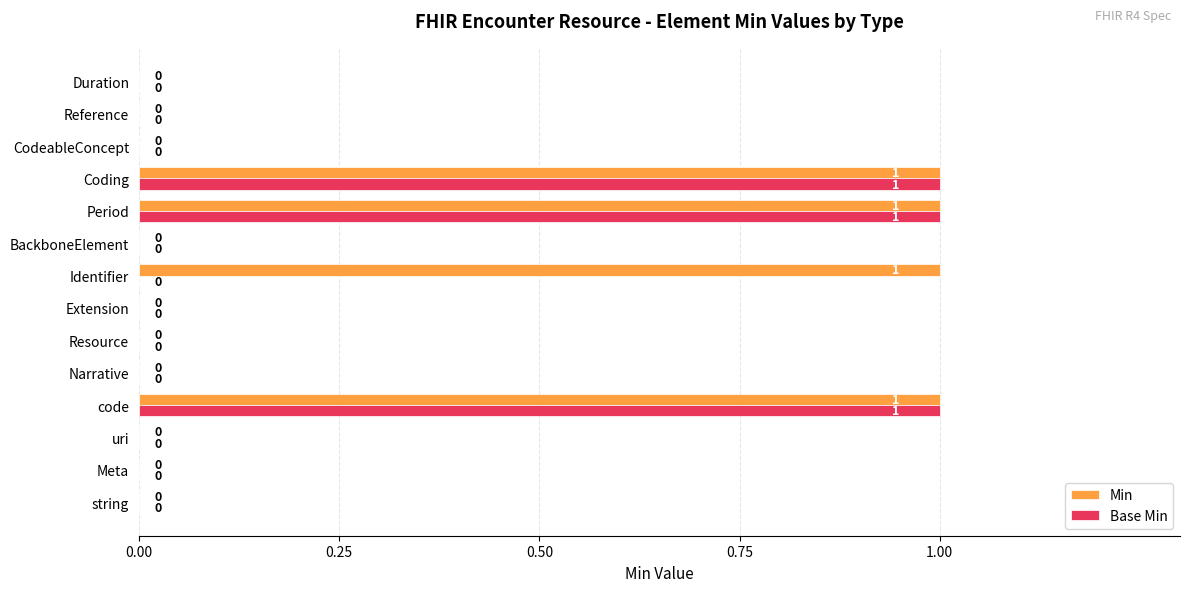

What is the sum of all Base Min values?

3